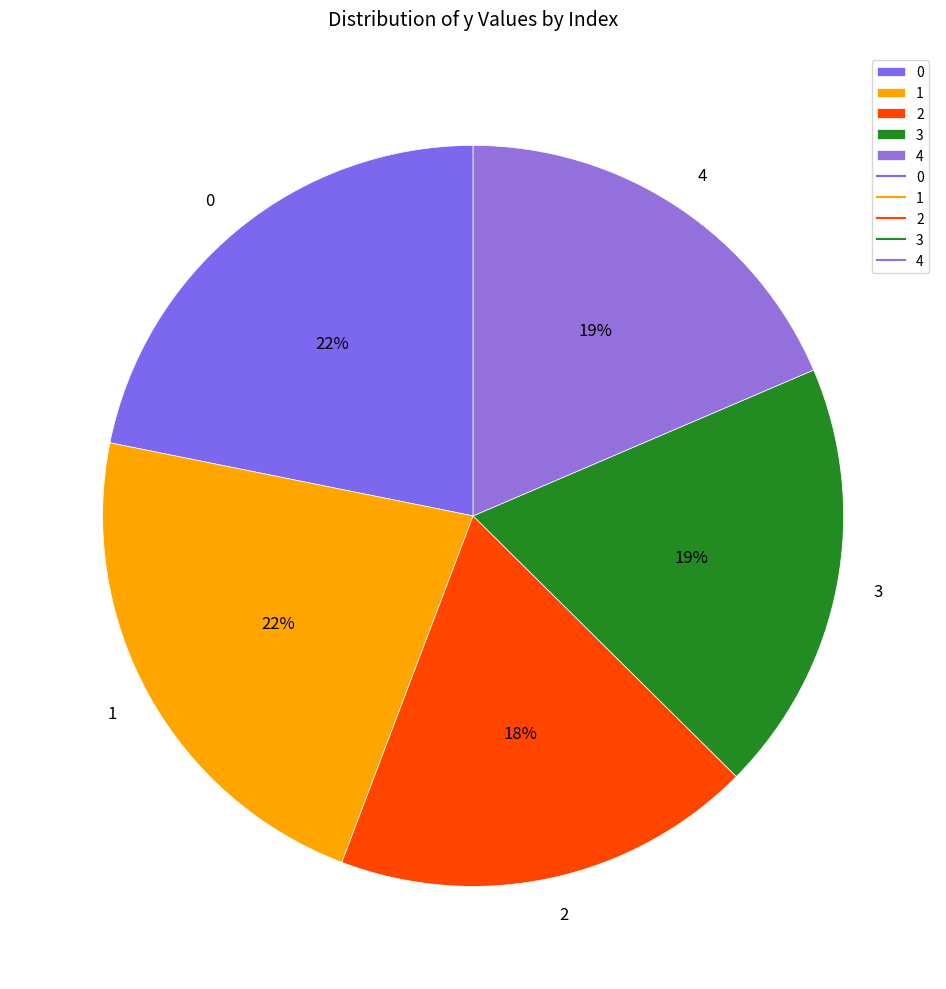

Combined, do 2 and 3 account for over 50%?

No